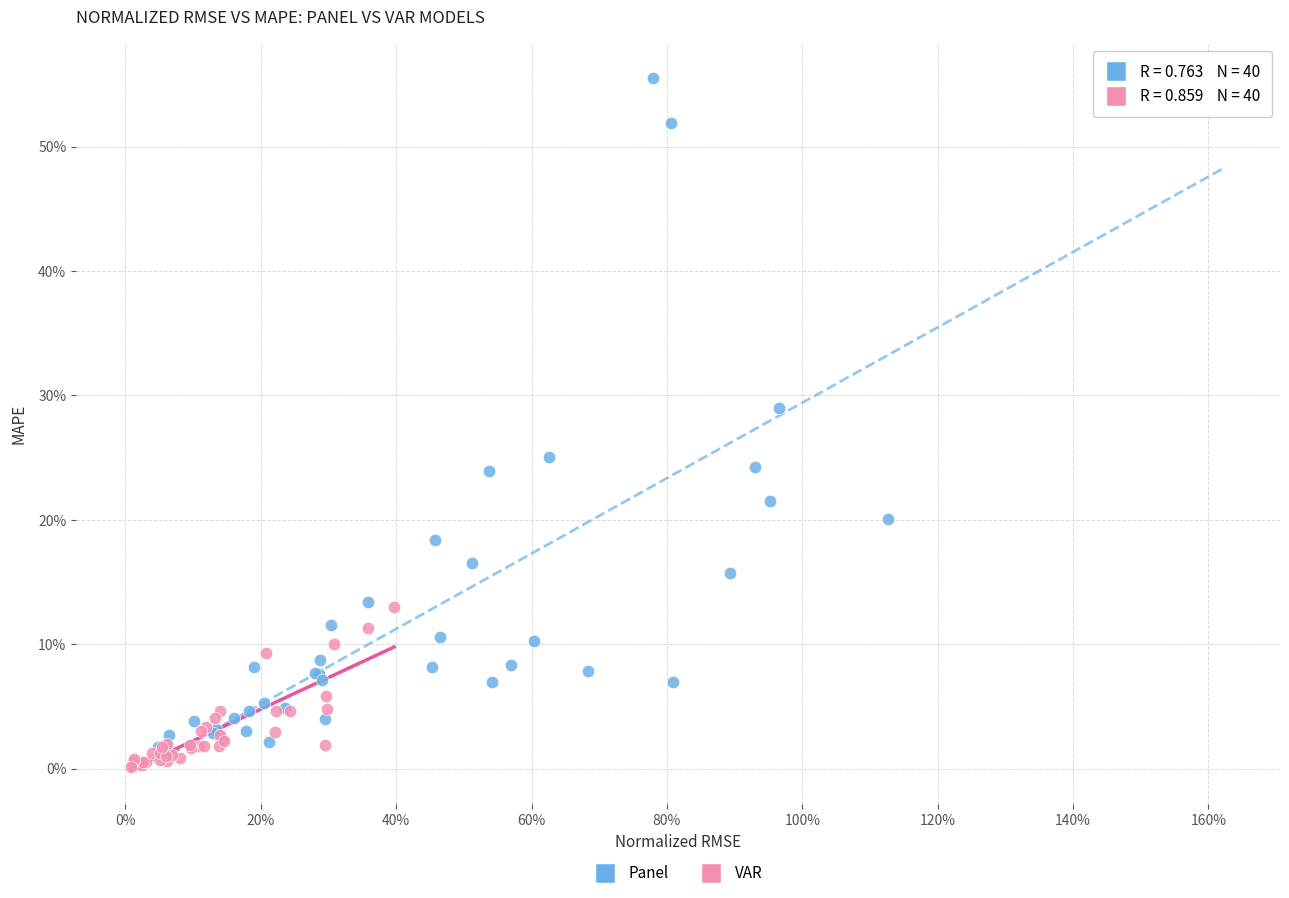

What are all the series names shown in the legend?

Panel, VAR